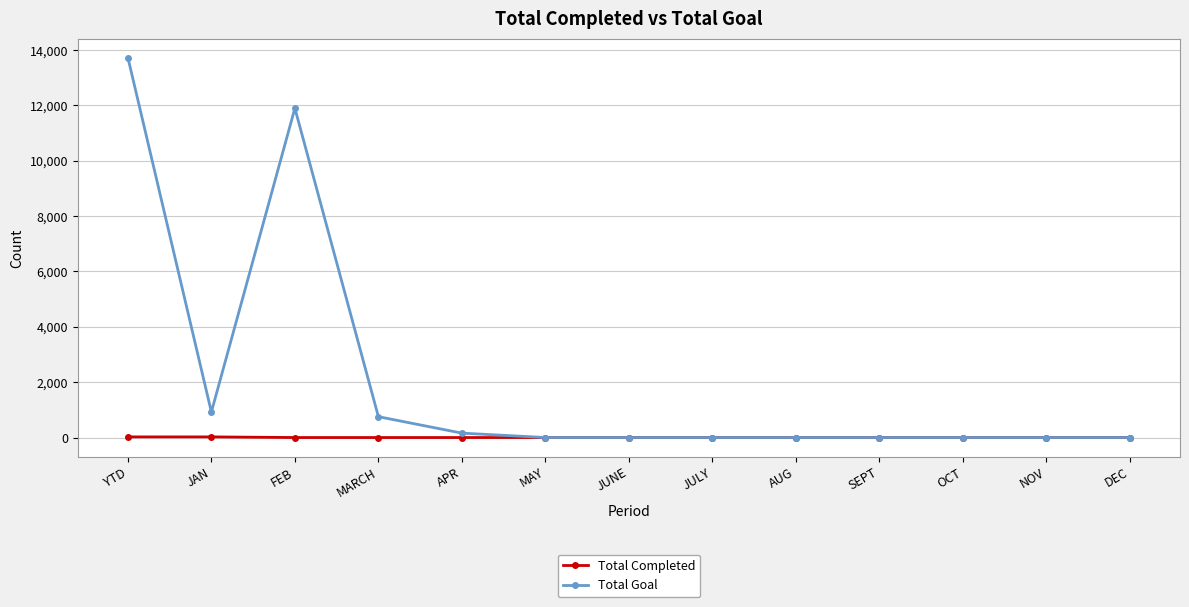

At which category does Total Goal reach its first local valley?

JAN